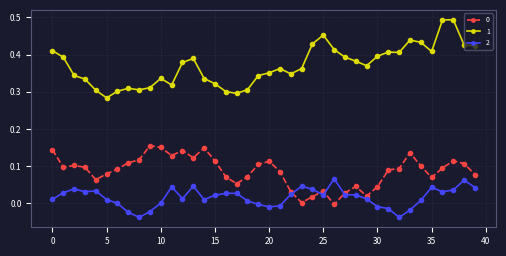

How many categories are shown in the chart?

40